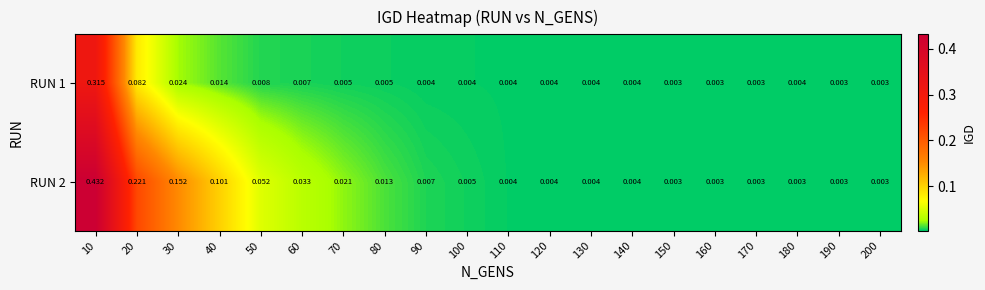

Is the value of RUN 1 at 10 greater than the value of RUN 2 at 130?

Yes